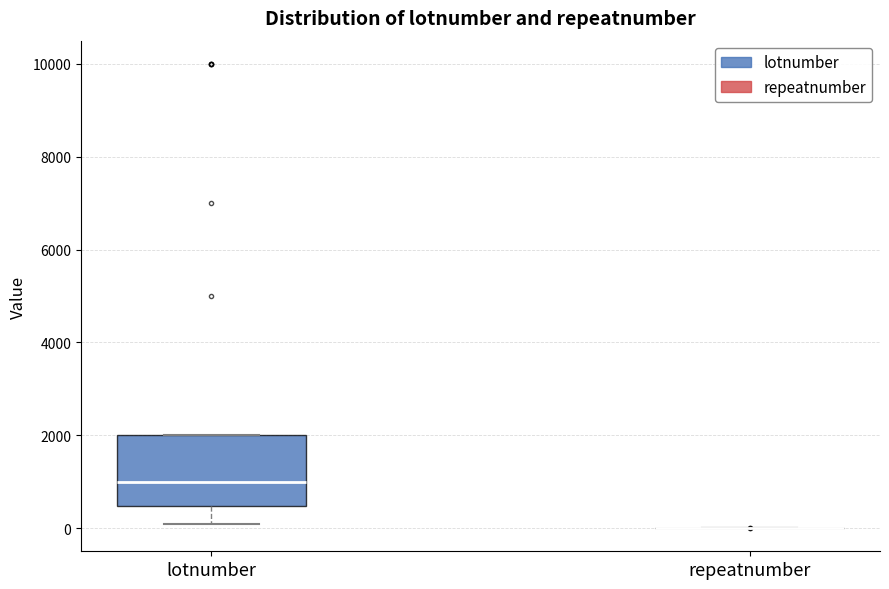

Comparing the boxes themselves (not the whiskers), which one is the tallest?

lotnumber